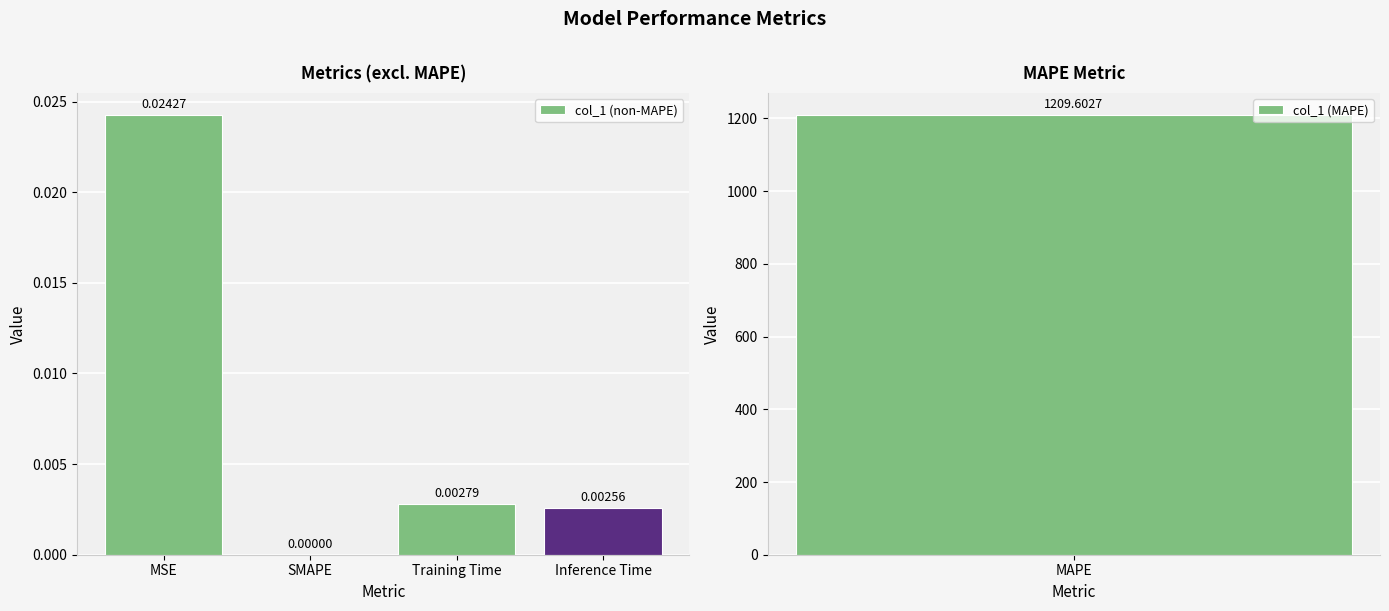

The value at SMAPE is 0.0. True or false?

True